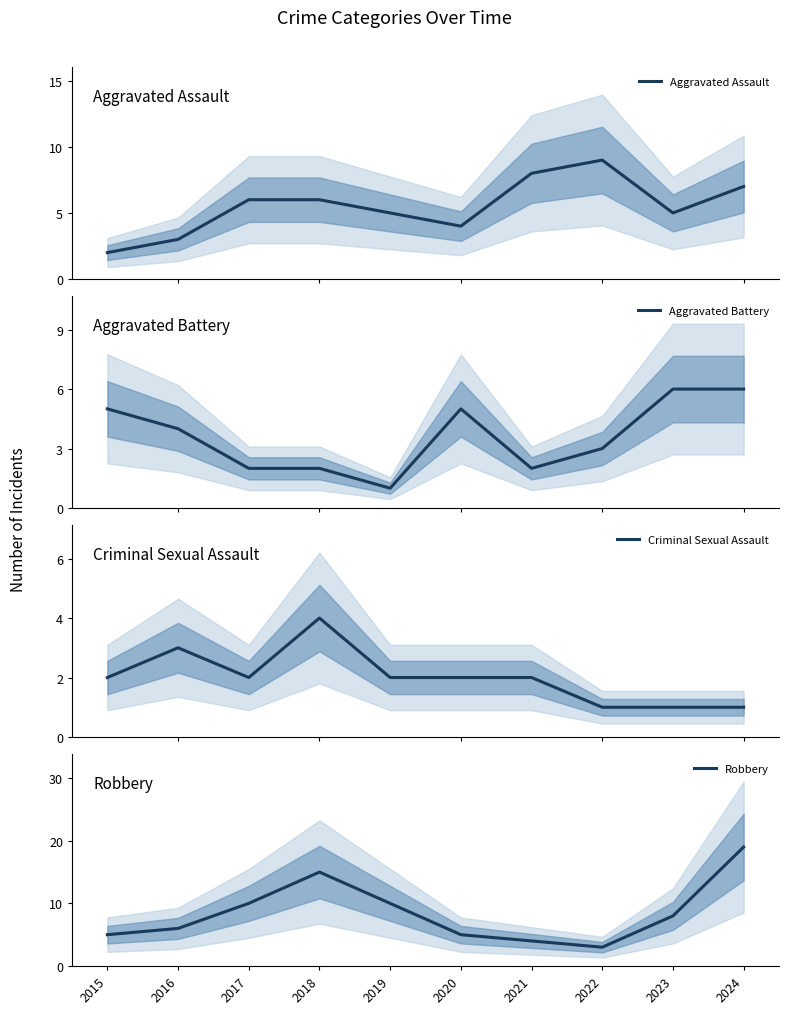

How many lines are shown in the chart?

4